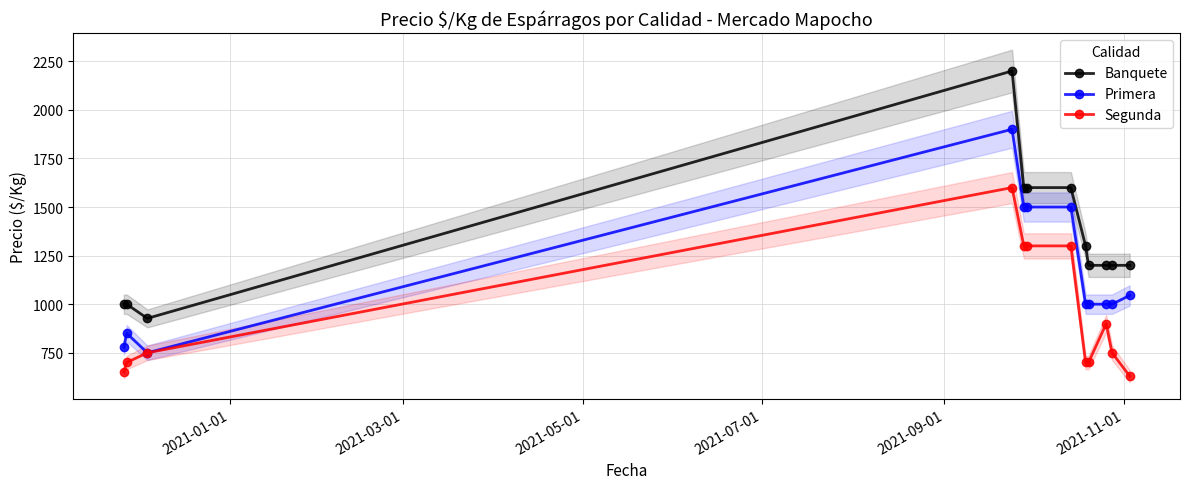

What is the difference between the maximum and minimum values in the Banquete series?

1273